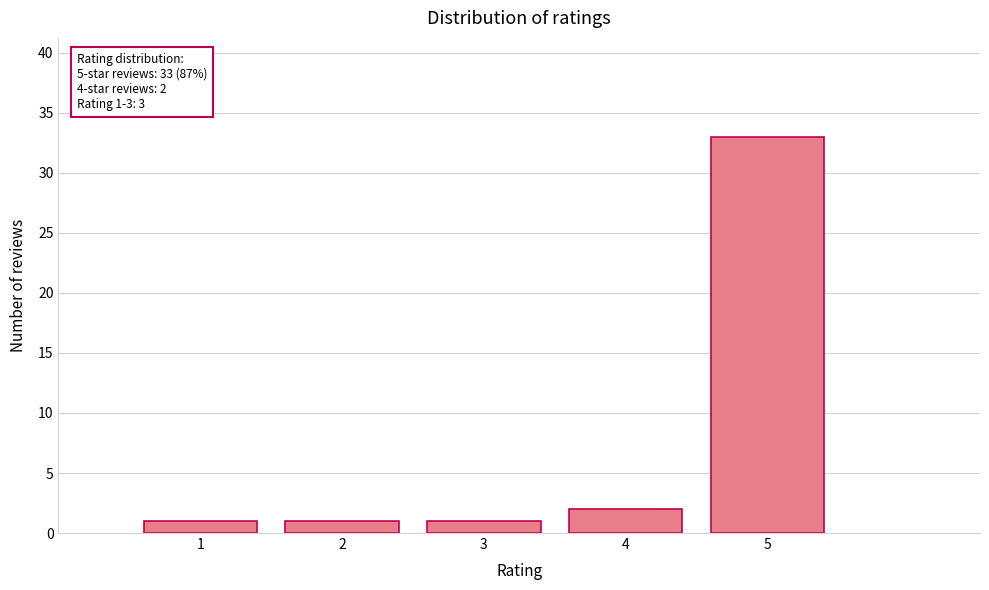

Which range on the x-axis has the tallest bar?

4.5 to 5.5